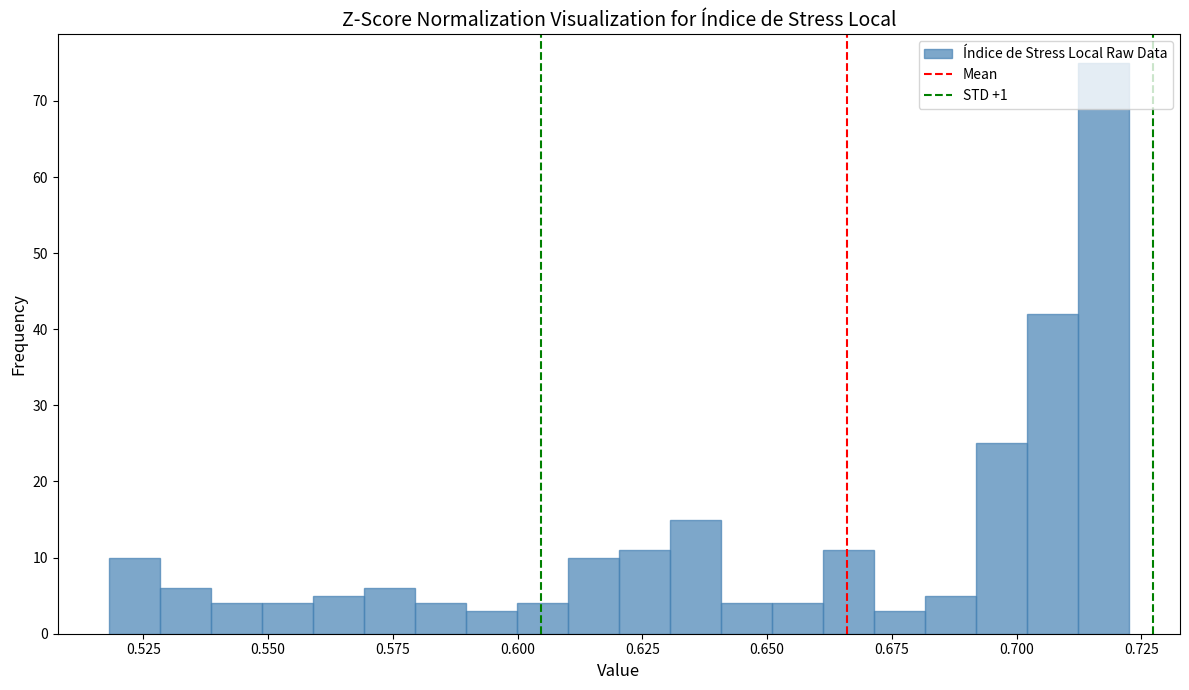

Around what value on the x-axis is the tallest bar? Give the approximate position of its centre, as read against the axis.

0.715